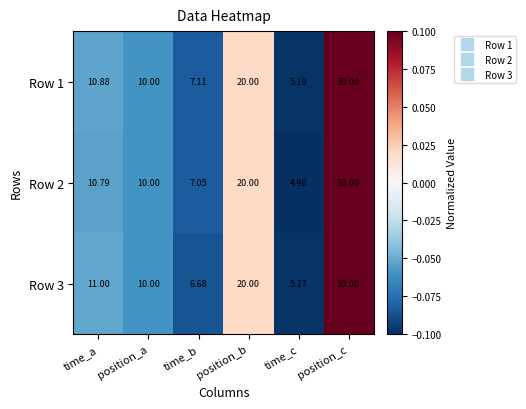

At which label is Row 3 closest to 17?

position_b